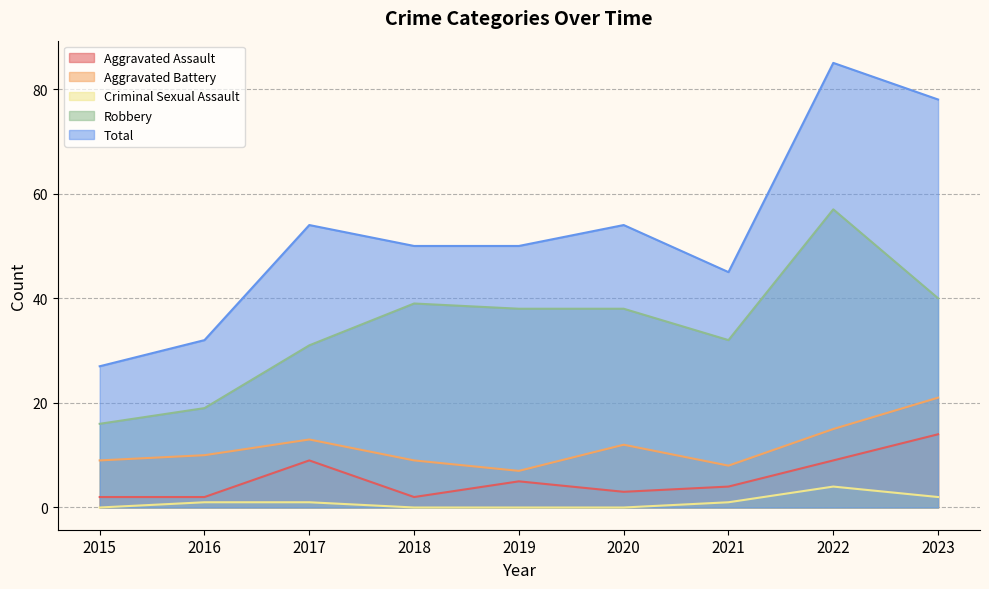

What is the total value across all series at 2021?

90